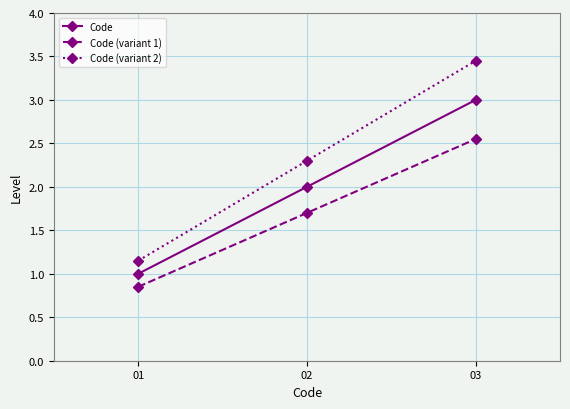

What is the sum of all Code (variant 1) values?

5.1